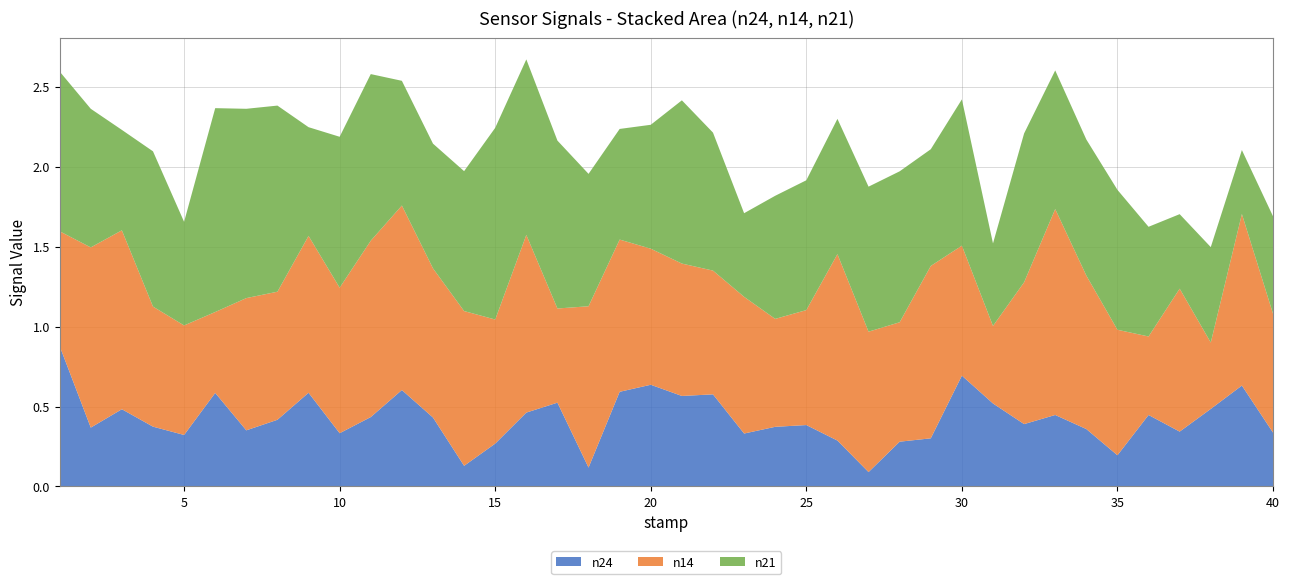

Reading right to left, transcribe all the data shown in this chart.

n24: 0.3	0.6	0.5	0.3	0.4	0.2	0.4	0.4	0.4	0.5	0.7	0.3	0.3	0.1	0.3	0.4	0.4	0.3	0.6	0.6	0.6	0.6	0.1	0.5	0.5	0.3	0.1	0.4	0.6	0.4	0.3	0.6	0.4	0.4	0.6	0.3	0.4	0.5	0.4	0.9
n14: 0.7	1.1	0.4	0.9	0.5	0.8	1.0	1.3	0.9	0.5	0.8	1.1	0.7	0.9	1.2	0.7	0.7	0.9	0.8	0.8	0.9	1.0	1.0	0.6	1.1	0.8	1.0	0.9	1.2	1.1	0.9	1.0	0.8	0.8	0.5	0.7	0.8	1.1	1.1	0.7
n21: 0.6	0.4	0.6	0.5	0.7	0.9	0.9	0.9	0.9	0.5	0.9	0.7	0.9	0.9	0.8	0.8	0.8	0.5	0.9	1.0	0.8	0.7	0.8	1.1	1.1	1.2	0.9	0.8	0.8	1.0	0.9	0.7	1.2	1.2	1.3	0.6	1.0	0.6	0.9	1.0